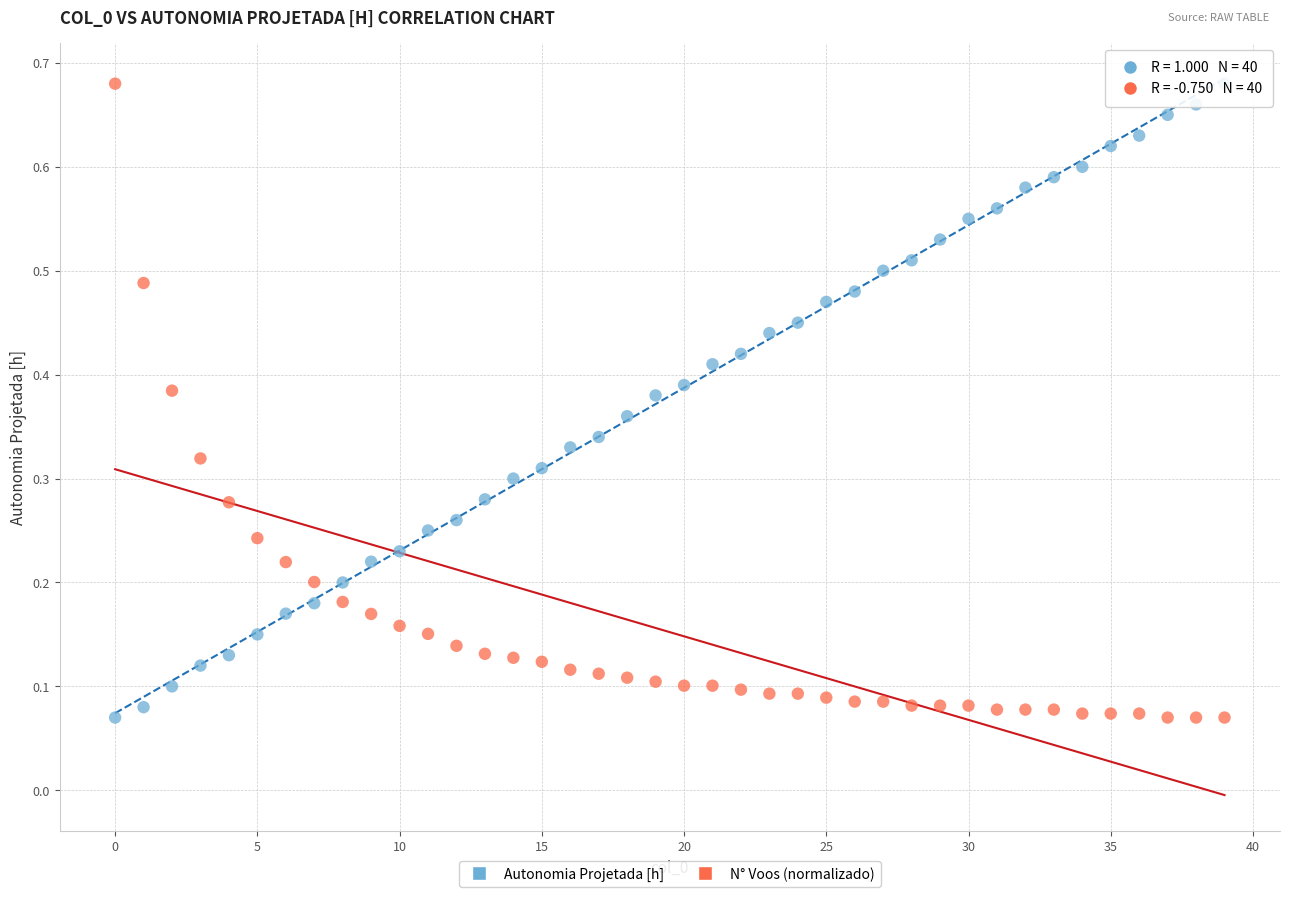

What are all the series names shown in the legend?

Autonomia Projetada [h], N° Voos (normalizado)